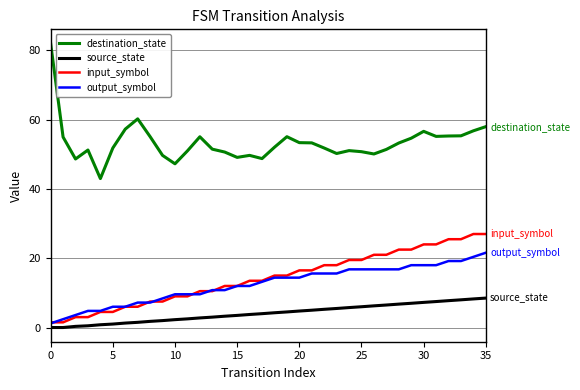

Which series has the widest spread of values?

destination_state